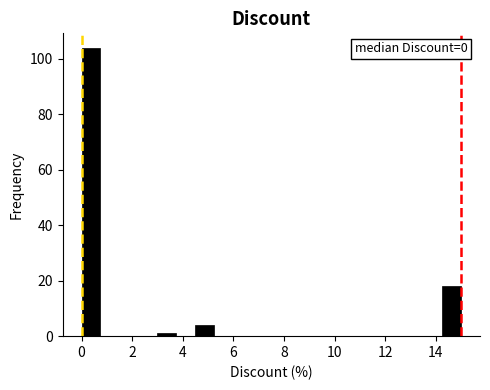

Read against the x-axis, roughly where is the centre of the tallest bar?

0.4